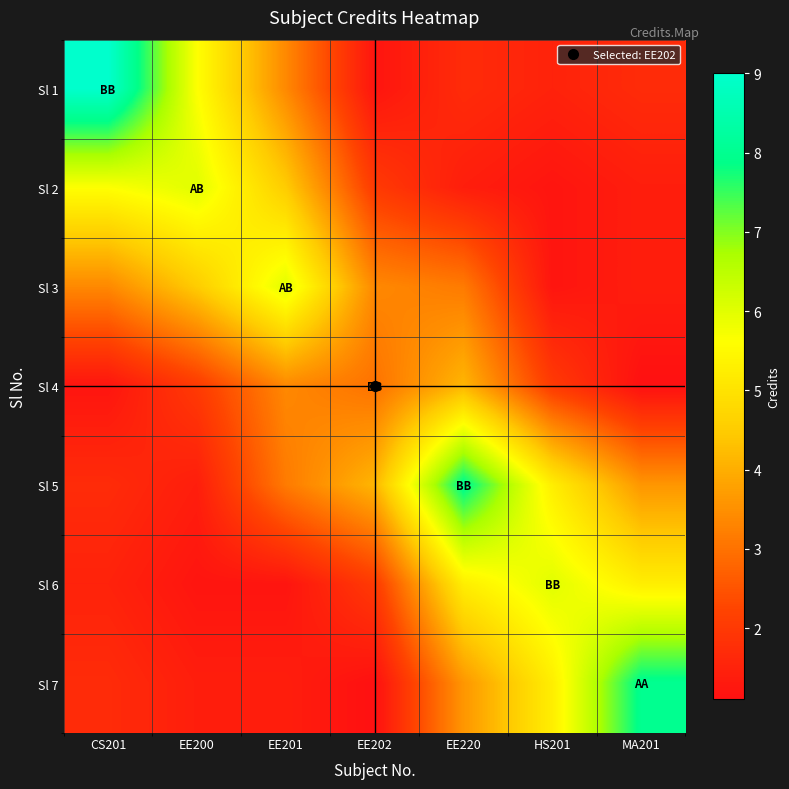

Between CS201 and EE201, which is larger?

CS201